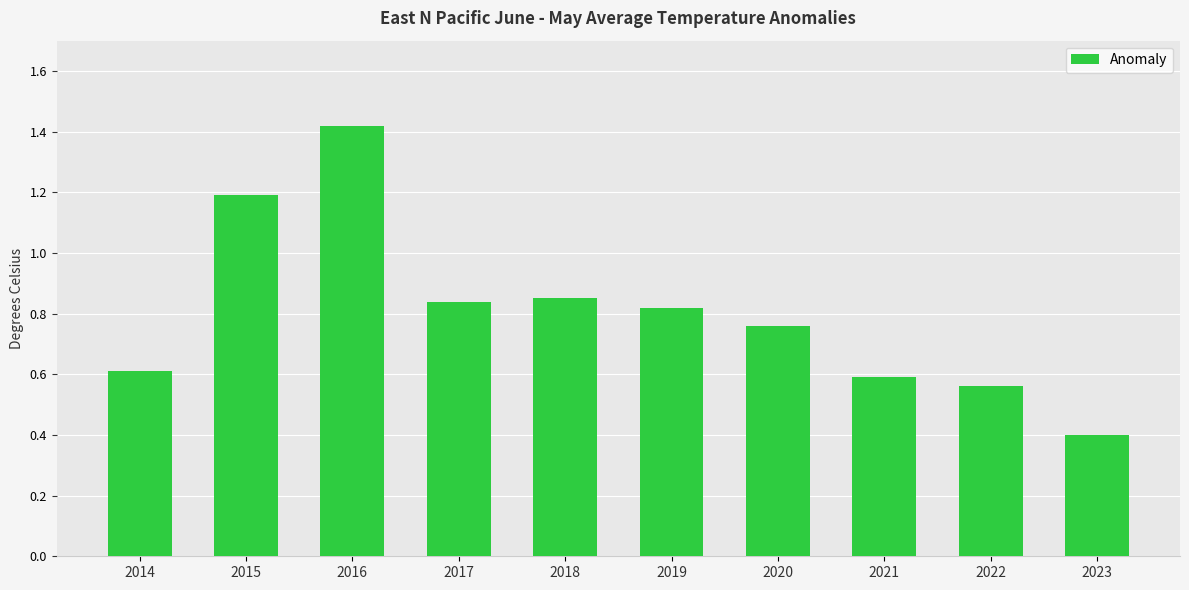

What is the change in value from 2015 to 2019?

-0.4